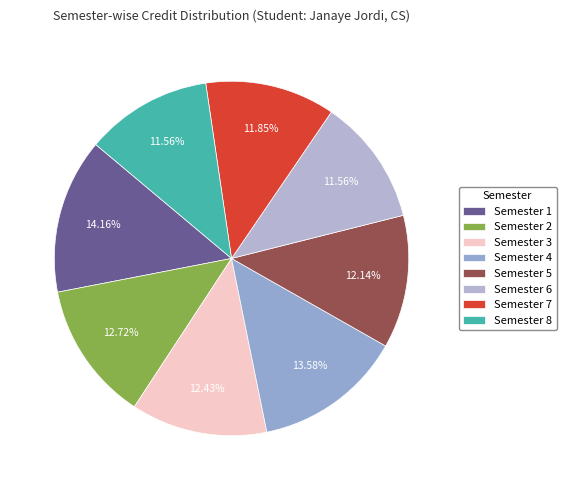

What is the ratio of the value at Semester 7 to the value at Semester 6?

1.0